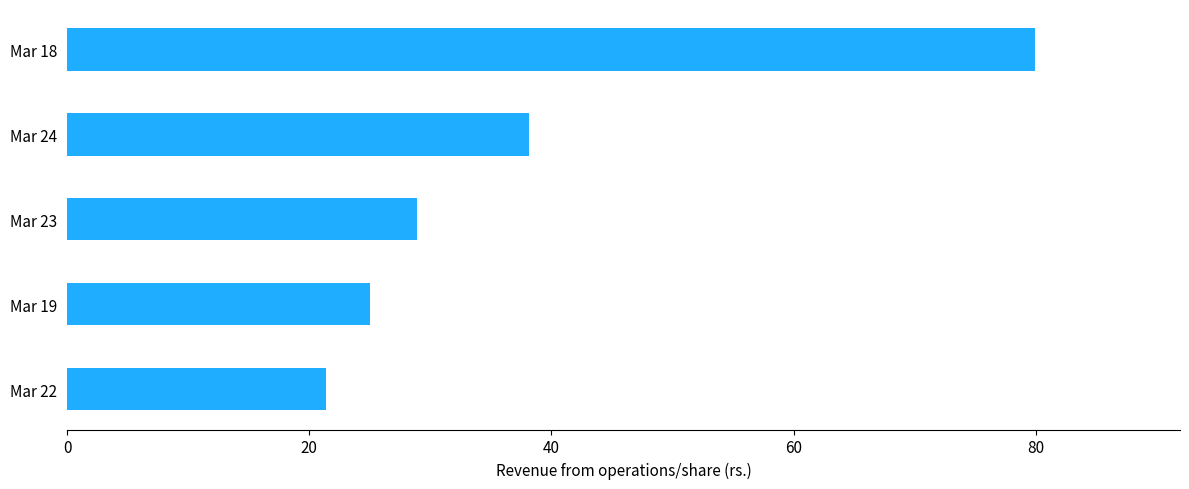

The chart shows a value of 8.0 at Mar 23. True or false?

False